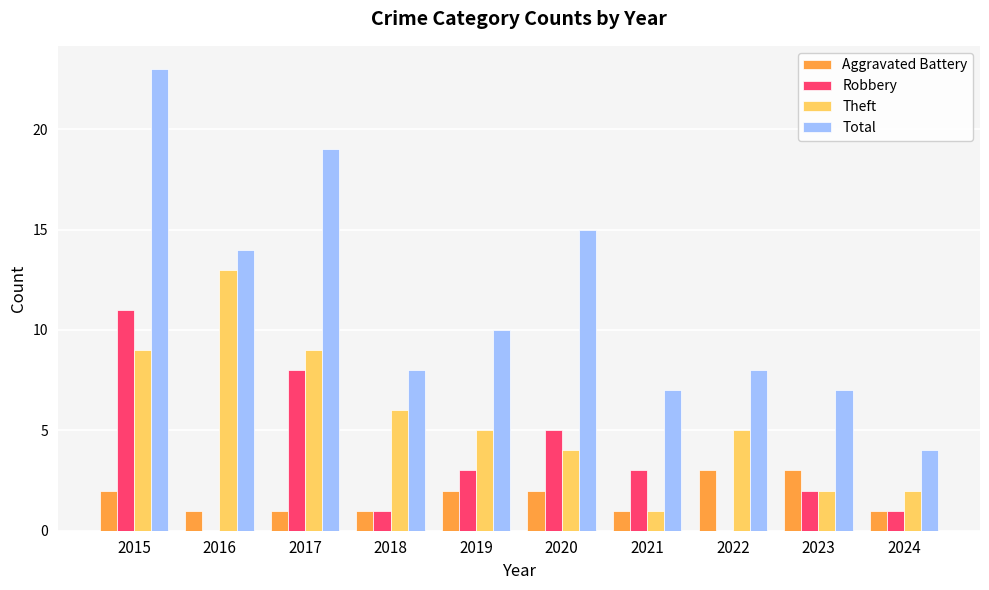

What is the sum of all Theft values?

56